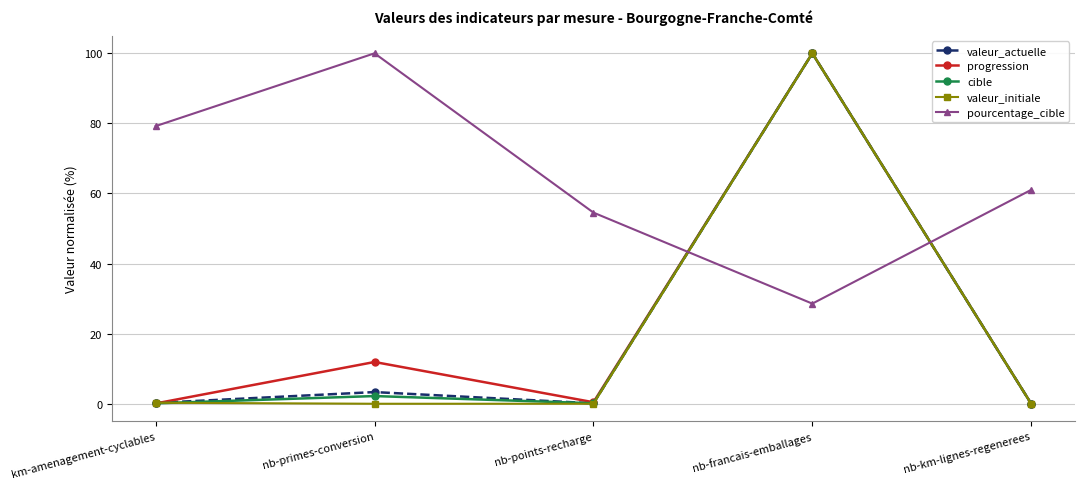

At which category is the sum across all series the highest?

nb-francais-emballages